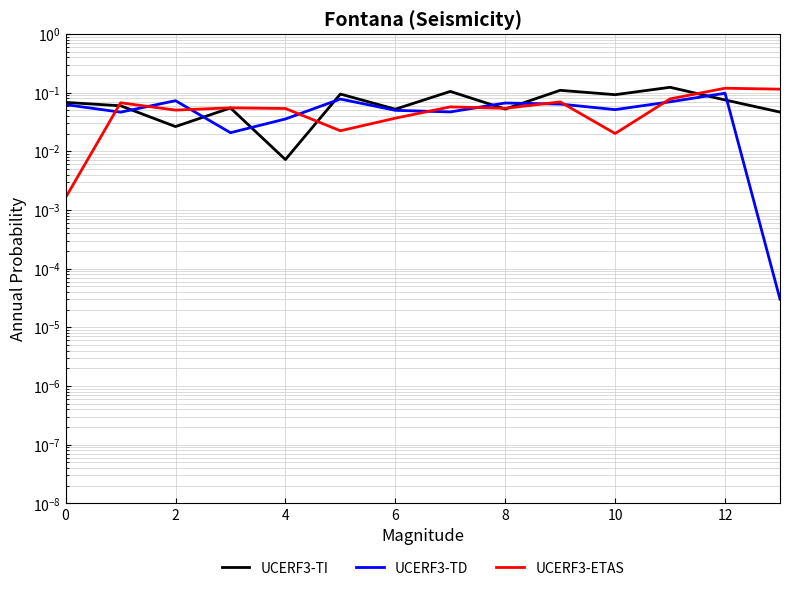

Reading right to left, extract all data points from this chart.

UCERF3-TI: 0.0	0.1	0.1	0.1	0.1	0.1	0.1	0.1	0.1	0.0	0.1	0.0	0.1	0.1
UCERF3-TD: 0.0	0.1	0.1	0.1	0.1	0.1	0.0	0.0	0.1	0.0	0.0	0.1	0.0	0.1
UCERF3-ETAS: 0.1	0.1	0.1	0.0	0.1	0.1	0.1	0.0	0.0	0.1	0.1	0.1	0.1	0.0